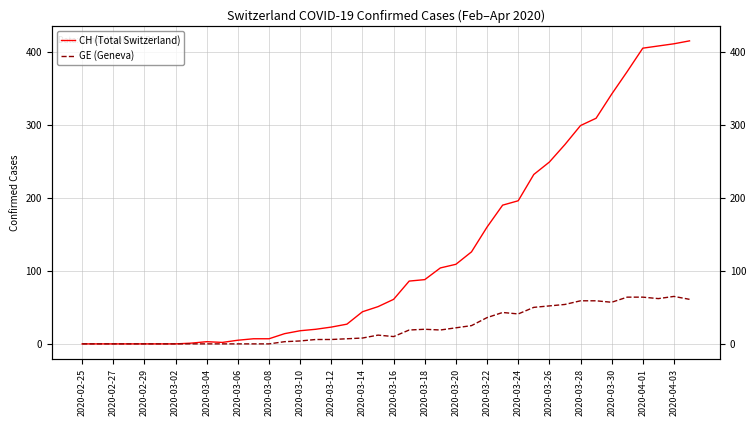

Rank the series by their maximum value, from lowest to highest.

GE (Geneva), CH (Total Switzerland)